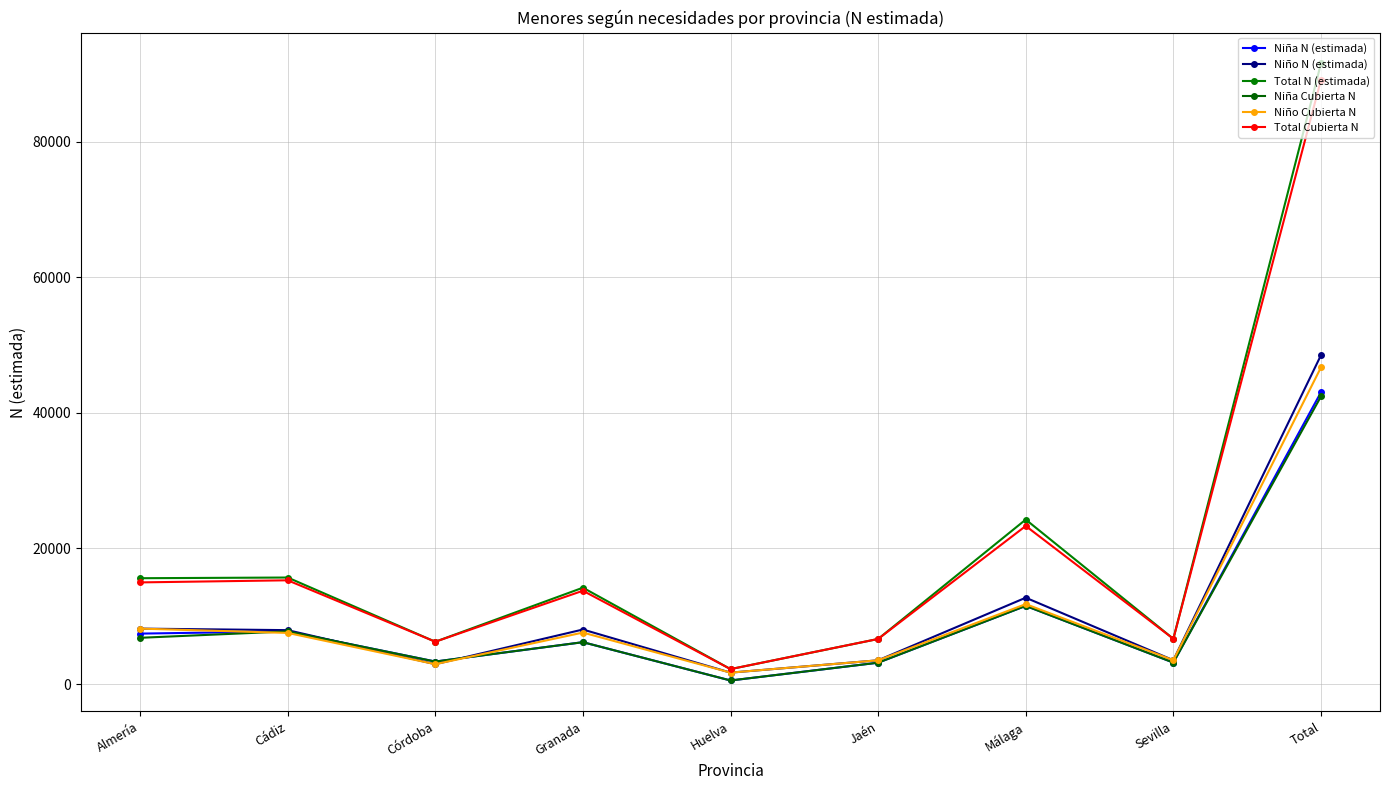

Reading left to right, extract all data points from this chart.

Niña N (estimada): 7435	7763	3312	6170	520	3145	11526	3159	43031
Niño N (estimada): 8172	7946	2924	8039	1679	3499	12731	3510	48500
Total N (estimada): 15607	15708	6237	14209	2198	6645	24258	6669	91531
Niña Cubierta N: 6817	7763	3312	6170	520	3145	11526	3159	42413
Niño Cubierta N: 8172	7537	2924	7589	1679	3499	11787	3510	46697
Total Cubierta N: 14989	15299	6237	13759	2198	6645	23314	6669	89110